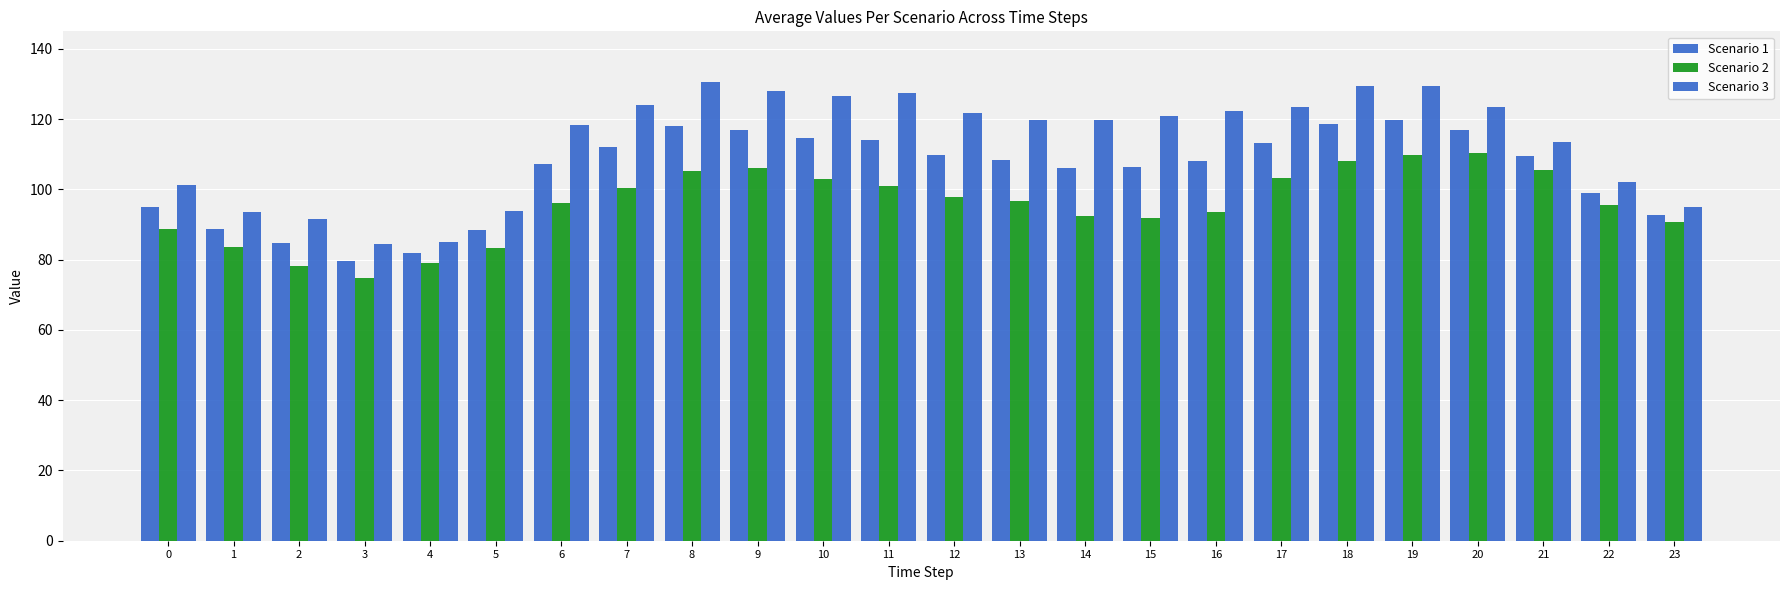

True or false: Scenario 3 has a value of 118.2 at 6.

True